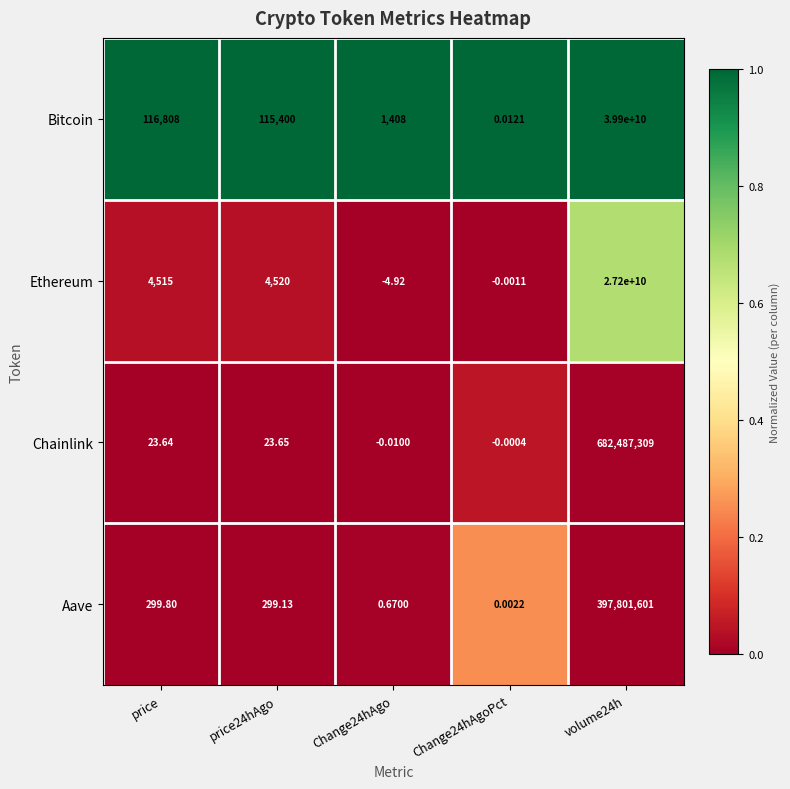

Which series has the widest spread of values?

Bitcoin